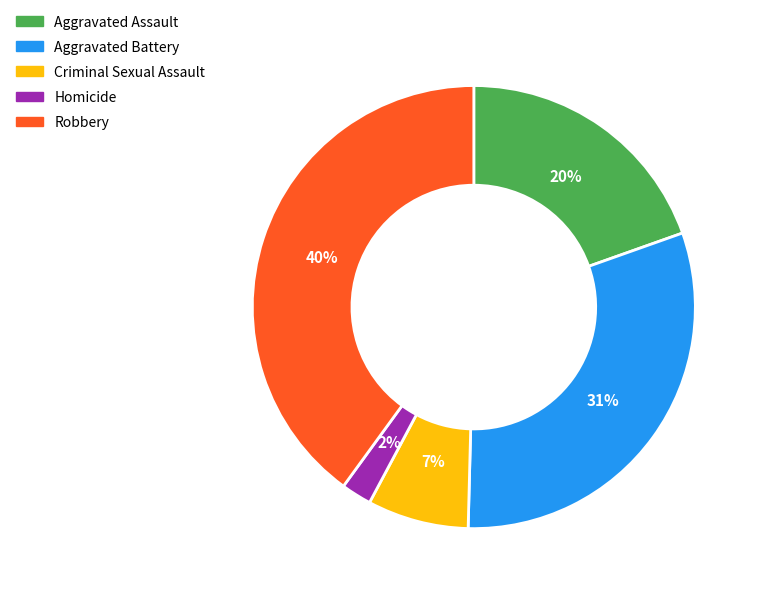

Approximately how many times larger is the value at Aggravated Battery compared to Robbery?

0.8